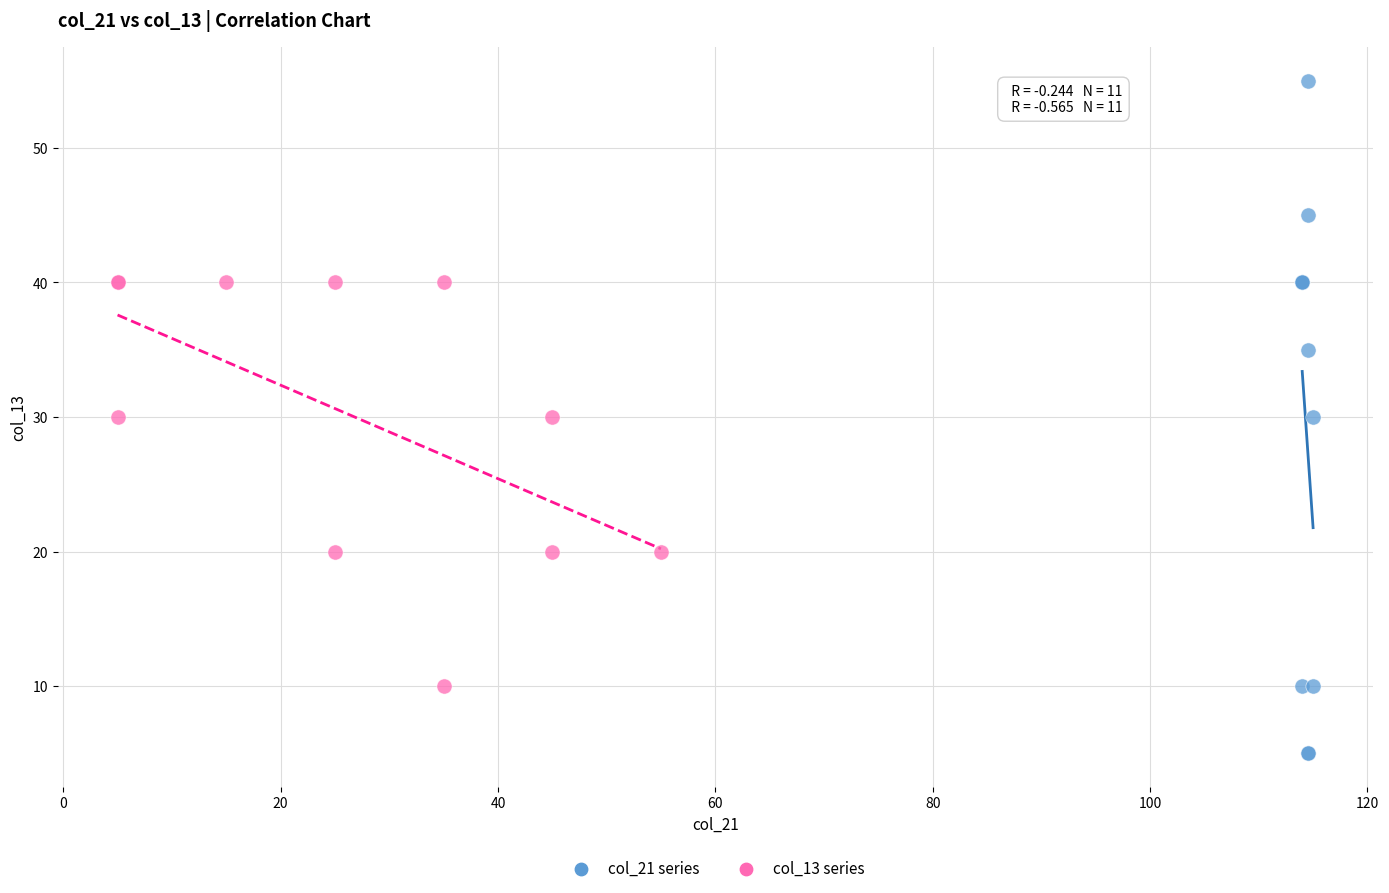

Which series has the widest spread of Y values?

col_21 series